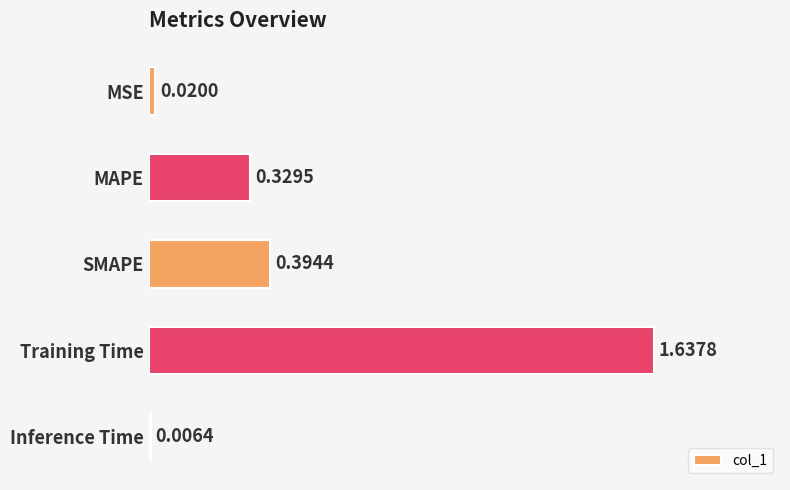

What is the average value?

0.5